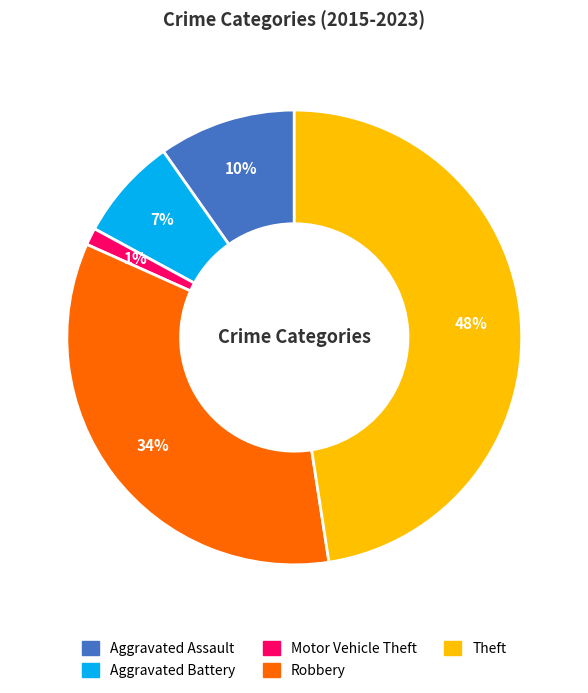

Is Theft the majority of the pie?

No